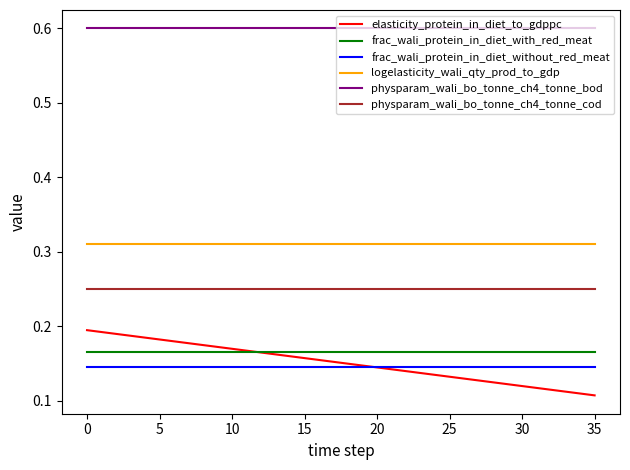

True or false: physparam_wali_bo_tonne_ch4_tonne_cod and physparam_wali_bo_tonne_ch4_tonne_bod cross at least once.

False